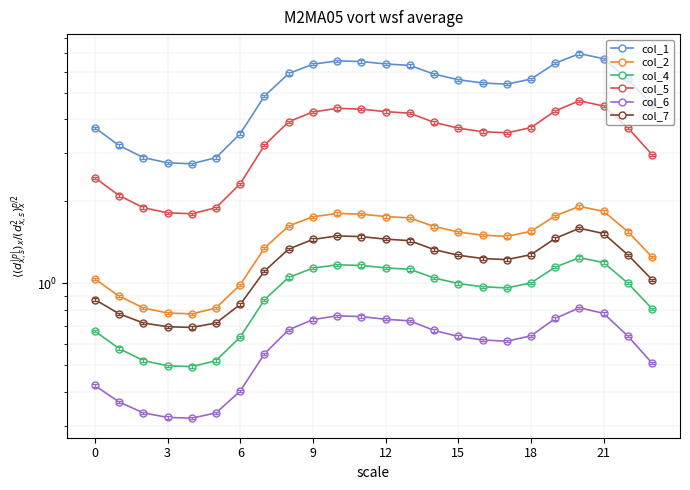

What value does the col_6 series have at 16?

0.6